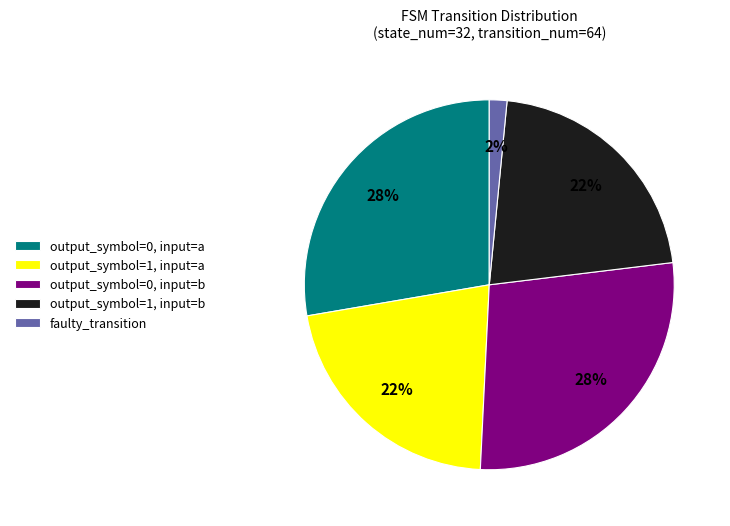

What is the ratio of the value at output_symbol=0, input=b to the value at output_symbol=1, input=a?

1.3